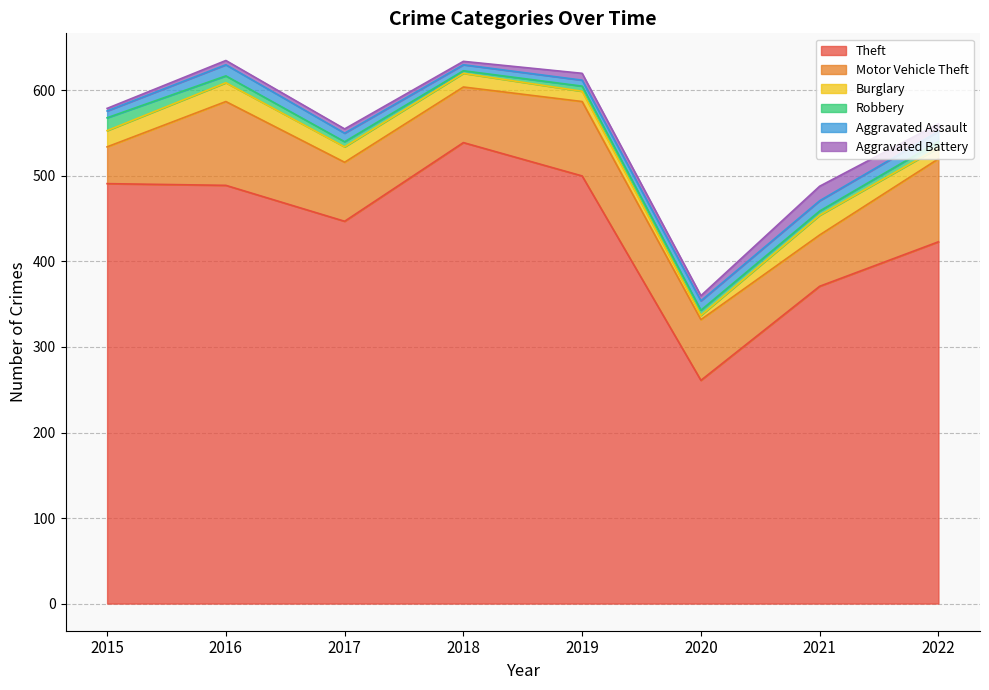

Which has a higher value, 2022 or 2016?

2016